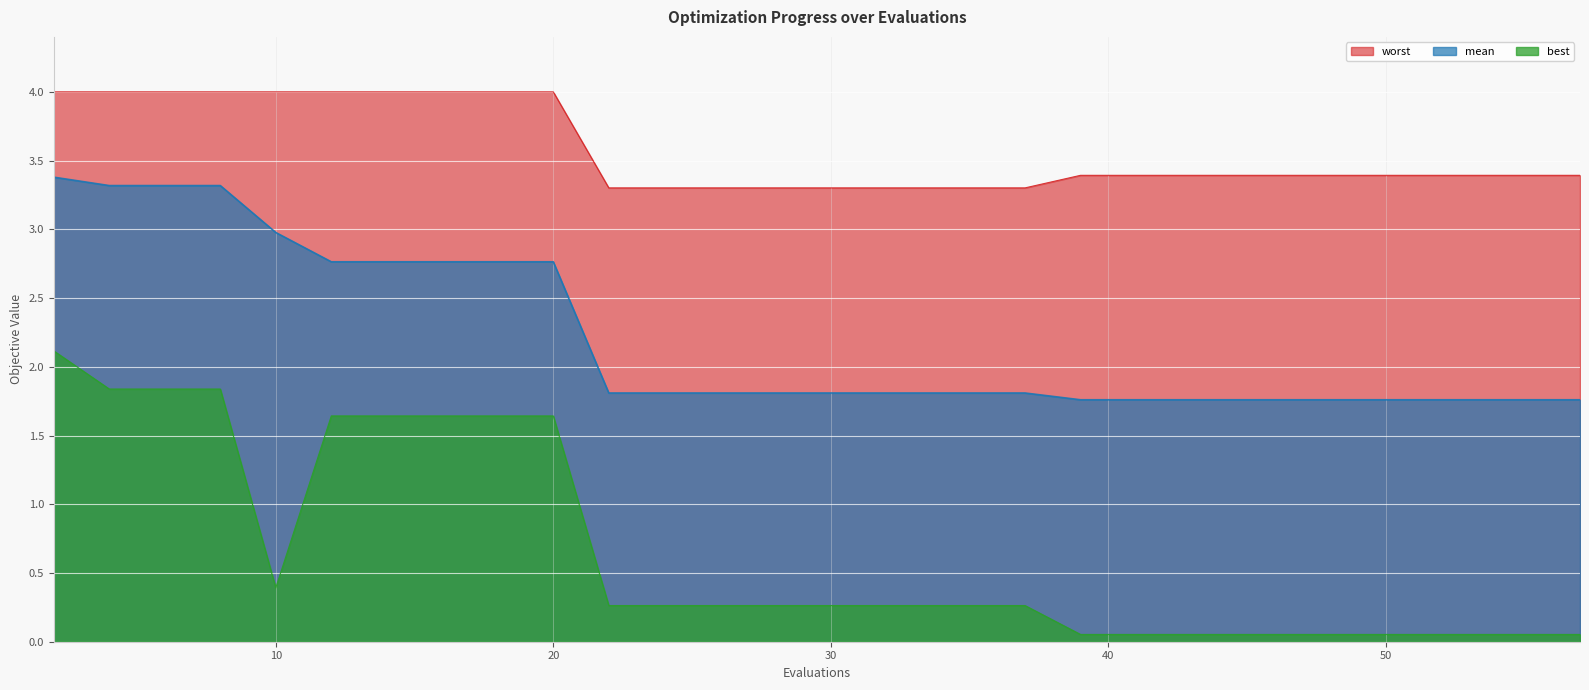

True or false: worst has more than 0 interior local peaks.

False